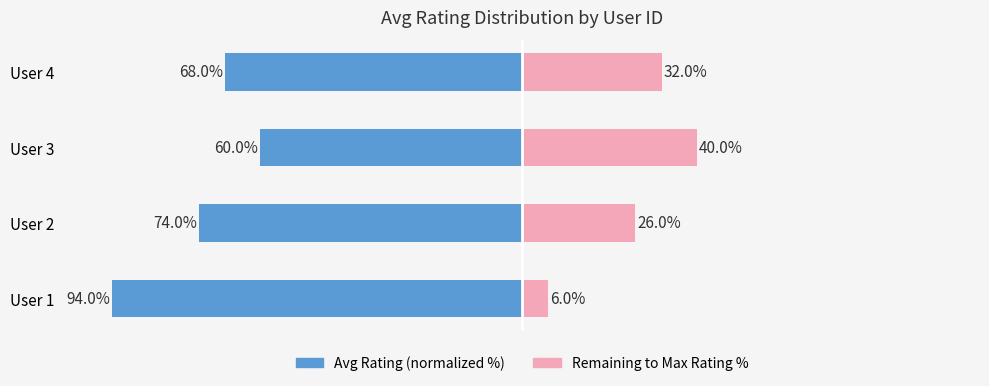

How many groups of bars are there?

4